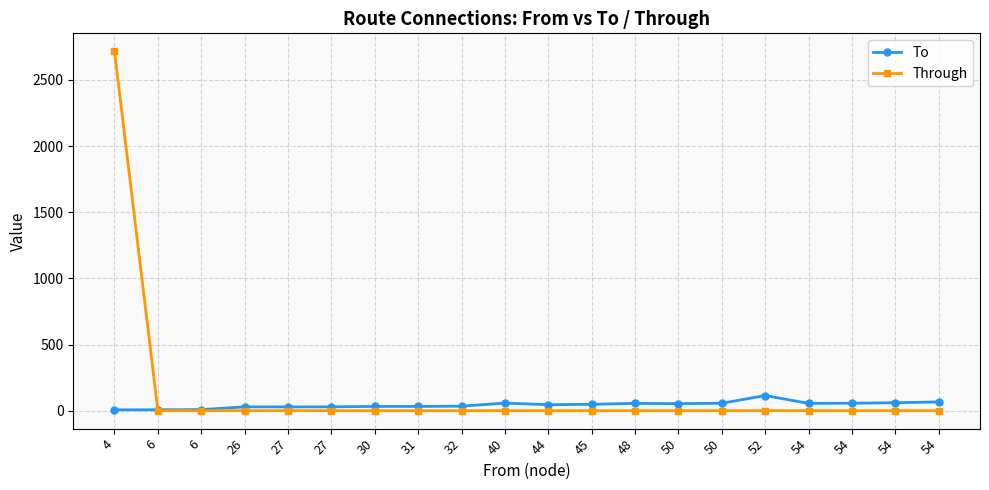

Which label corresponds to the largest value in the chart?

4